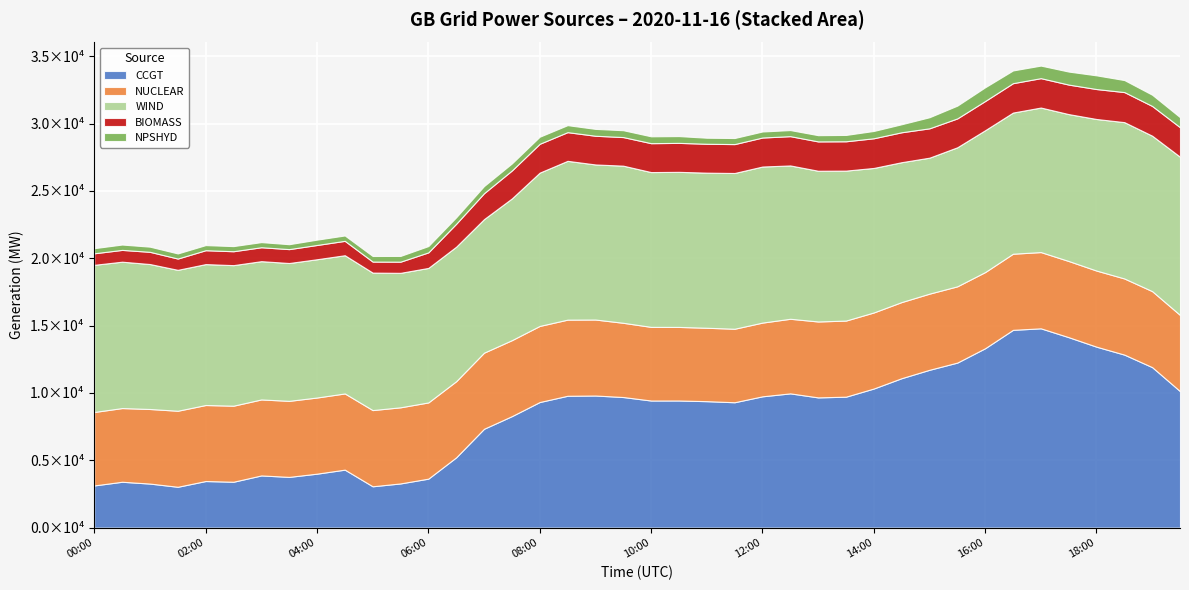

Reading left to right, extract all data points from this chart.

CCGT: 00:00=3133	00:30=3406	01:00=3271	01:30=3033	02:00=3460	02:30=3407	03:00=3876	03:30=3767	04:00=4007	04:30=4306	05:00=3070	05:30=3282	06:00=3637	06:30=5220	07:00=7340	07:30=8278	08:00=9326	08:30=9791	09:00=9810	09:30=9697	10:00=9438	10:30=9440	11:00=9390	11:30=9310	12:00=9750	12:30=9969	13:00=9670	13:30=9723	14:00=10330	14:30=11097	15:00=11720	15:30=12255	16:00=13321	16:30=14686	17:00=14799	17:30=14141	18:00=13435	18:30=12846	19:00=11916	19:30=10136
NUCLEAR: 00:00=5454	00:30=5472	01:00=5538	01:30=5646	02:00=5644	02:30=5647	03:00=5642	03:30=5647	04:00=5654	04:30=5657	05:00=5658	05:30=5652	06:00=5659	06:30=5651	07:00=5650	07:30=5641	08:00=5650	08:30=5653	09:00=5642	09:30=5512	10:00=5468	10:30=5462	11:00=5451	11:30=5457	12:00=5474	12:30=5539	13:00=5637	13:30=5651	14:00=5647	14:30=5651	15:00=5654	15:30=5662	16:00=5655	16:30=5652	17:00=5661	17:30=5656	18:00=5651	18:30=5654	19:00=5643	19:30=5655
WIND: 00:00=10927	00:30=10868	01:00=10763	01:30=10462	02:00=10463	02:30=10436	03:00=10267	03:30=10234	04:00=10267	04:30=10263	05:00=10207	05:30=9985	06:00=9987	06:30=9989	07:00=9916	07:30=10524	08:00=11384	08:30=11790	09:00=11514	09:30=11667	10:00=11494	10:30=11515	11:00=11516	11:30=11565	12:00=11588	12:30=11385	13:00=11192	13:30=11135	14:00=10730	14:30=10386	15:00=10096	15:30=10324	16:00=10533	16:30=10481	17:00=10732	17:30=10908	18:00=11255	18:30=11608	19:00=11542	19:30=11747
BIOMASS: 00:00=856	00:30=876	01:00=906	01:30=838	02:00=1031	02:30=1033	03:00=1034	03:30=1032	04:00=1059	04:30=1068	05:00=819	05:30=829	06:00=1154	06:30=1702	07:00=1924	07:30=2076	08:00=2141	08:30=2130	09:00=2131	09:30=2123	10:00=2146	10:30=2151	11:00=2145	11:30=2146	12:00=2154	12:30=2174	13:00=2178	13:30=2178	14:00=2204	14:30=2222	15:00=2179	15:30=2144	16:00=2169	16:30=2182	17:00=2182	17:30=2191	18:00=2224	18:30=2232	19:00=2207	19:30=2192
NPSHYD: 00:00=380	00:30=397	01:00=383	01:30=379	02:00=379	02:30=380	03:00=380	03:30=364	04:00=395	04:30=399	05:00=415	05:30=426	06:00=469	06:30=481	07:00=531	07:30=522	08:00=524	08:30=520	09:00=509	09:30=509	10:00=509	10:30=504	11:00=448	11:30=450	12:00=447	12:30=451	13:00=463	13:30=470	14:00=542	14:30=595	15:00=823	15:30=949	16:00=1018	16:30=945	17:00=932	17:30=966	18:00=1016	18:30=892	19:00=834	19:30=743